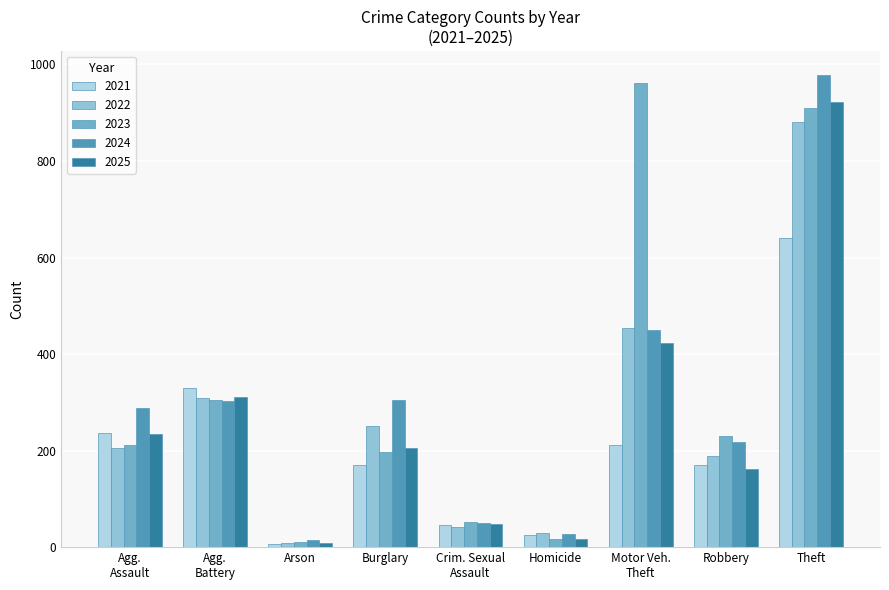

Which label corresponds to the smallest value in the chart?

Arson